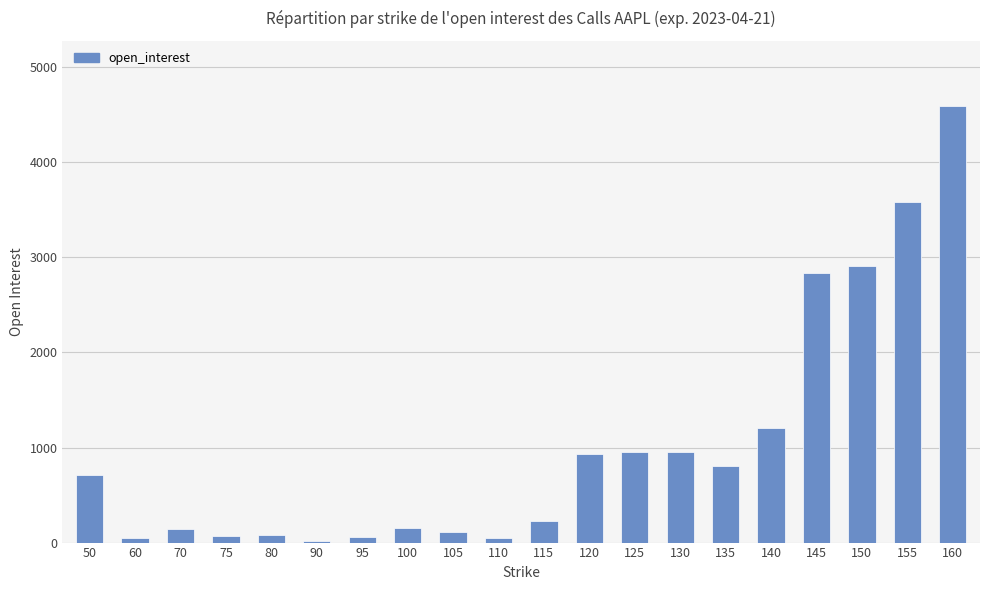

True or false: the data shows 956 at 130.

True